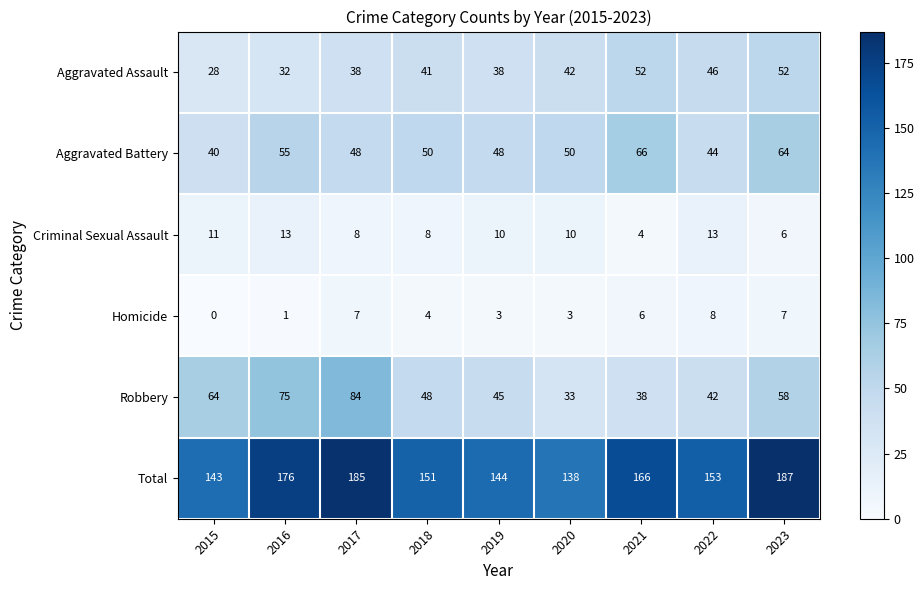

The value of Aggravated Battery at 2022 is 78. True or false?

False